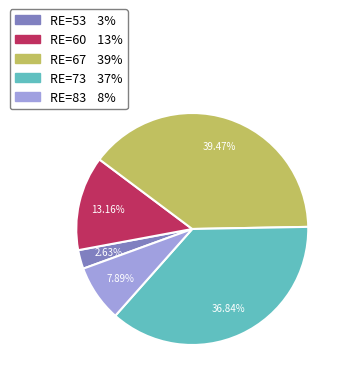

Is there a majority slice in this chart?

No